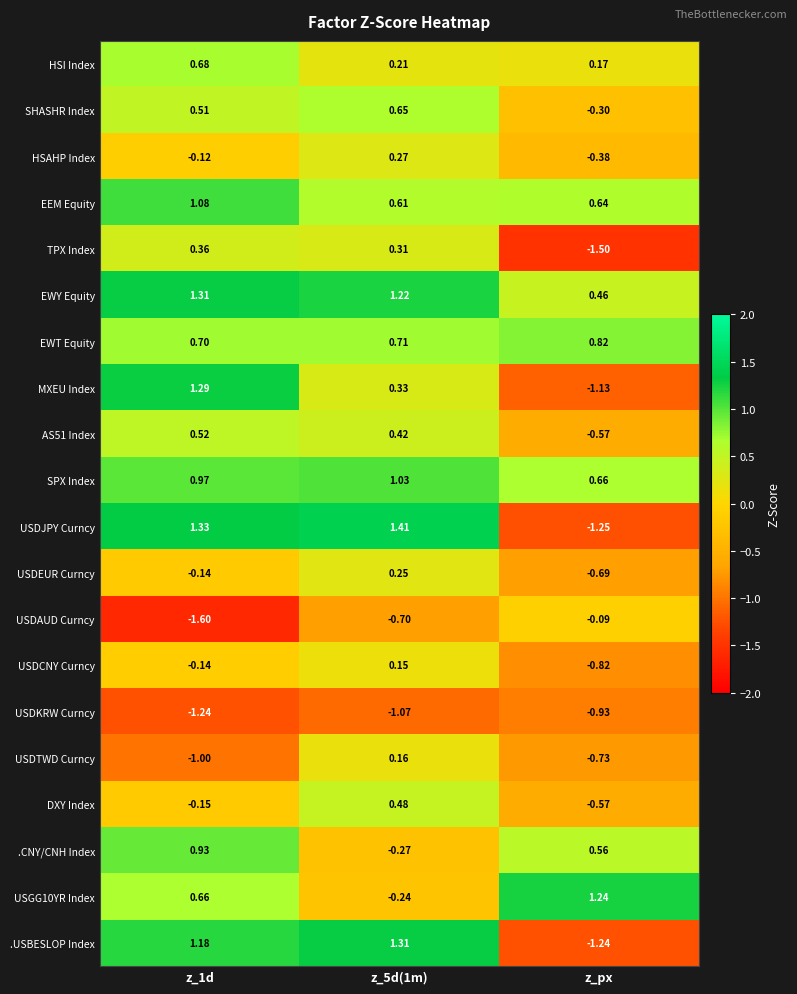

What is the total value across all series at z_1d?

7.1